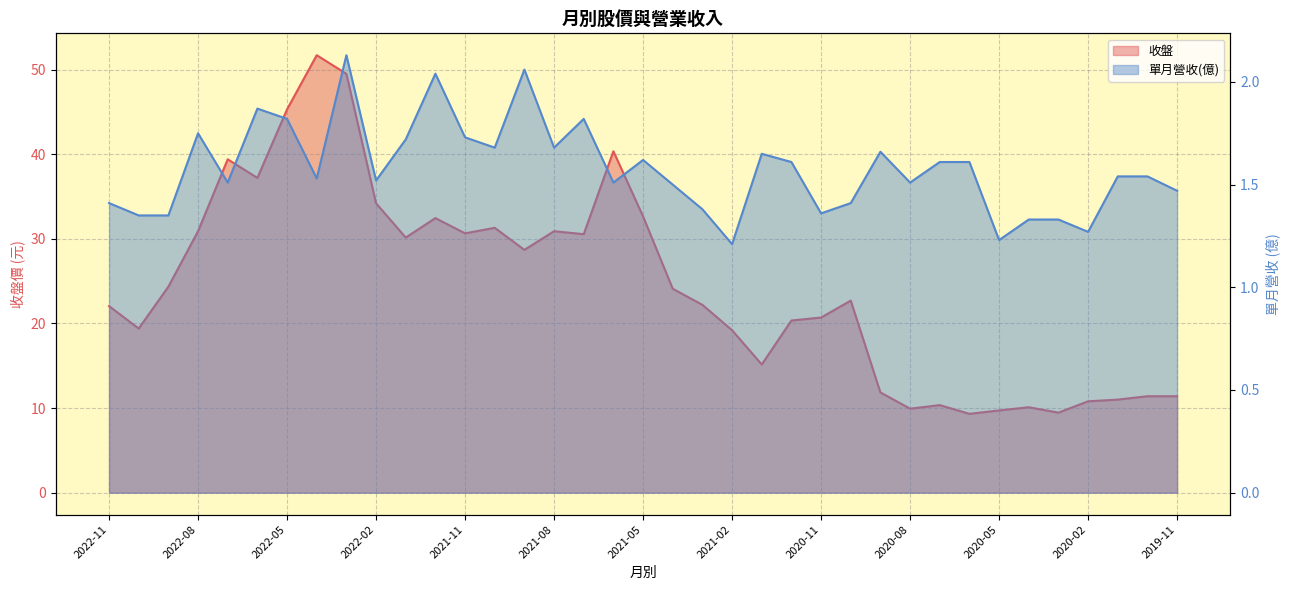

What is the difference between the maximum and minimum values in the 單月營收(億) series?

0.9